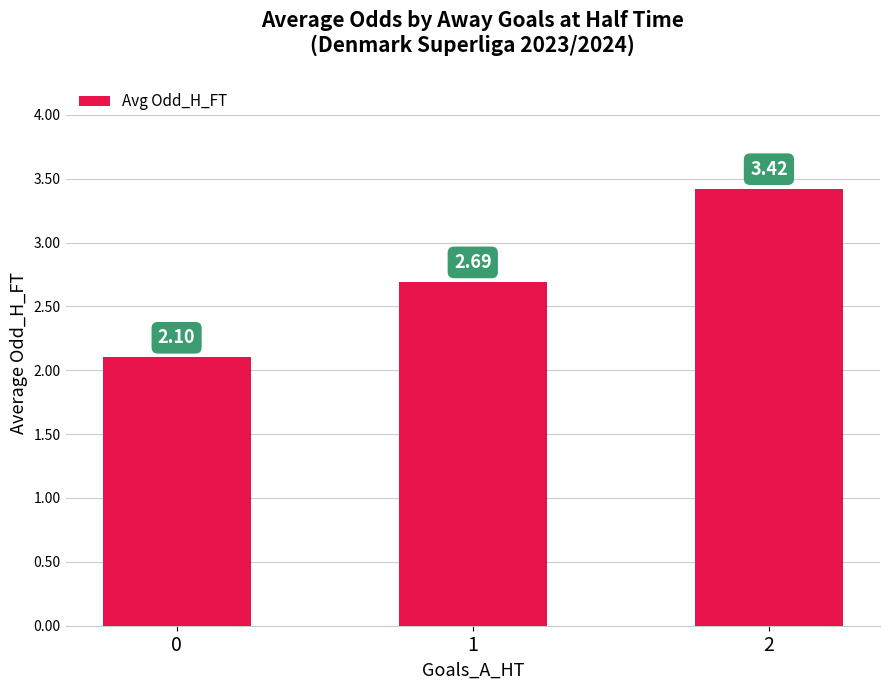

What is the ratio of the value at 0 to the value at 2?

0.6